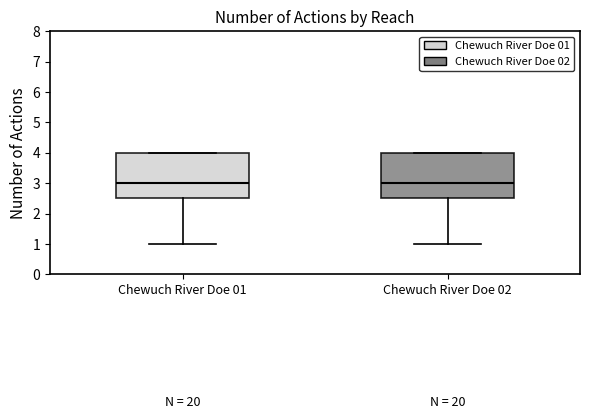

Reading left to right, transcribe this box plot: for each box, give where its median line is, the range the box spans, and where its two whiskers end, as read against the y-axis. The values are not printed on the chart, so give them approximately, as read against the axis.

Chewuch River Doe 01: median 3.0, box 2.5 to 4.0, whiskers 1.0 to 4.0
Chewuch River Doe 02: median 3.0, box 2.5 to 4.0, whiskers 1.0 to 4.0